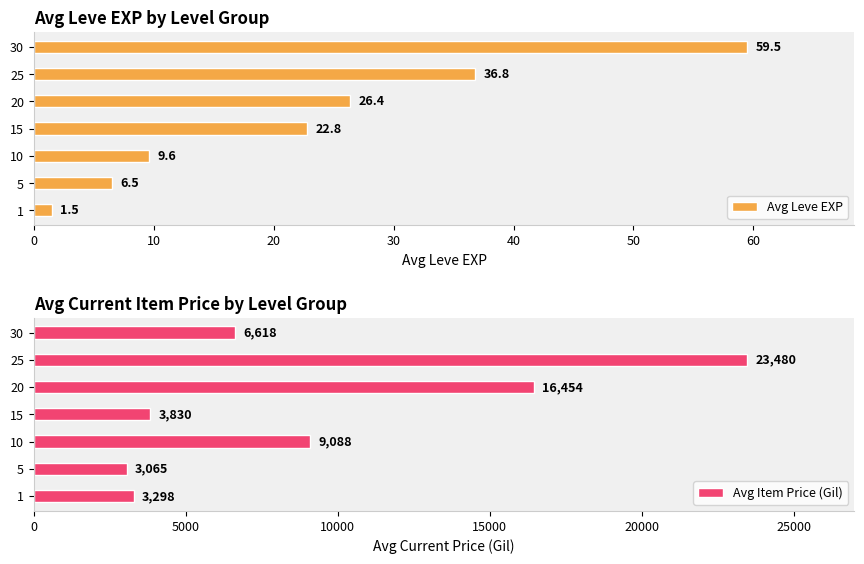

Which series changed the most between 0 and 20?

Avg Item Price (Gil)